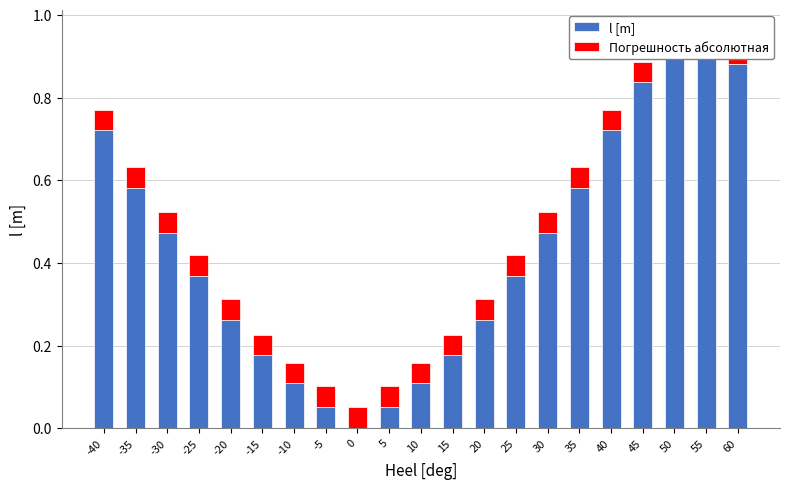

What are all the series names shown in the legend?

l [m], Погрешность абсолютная